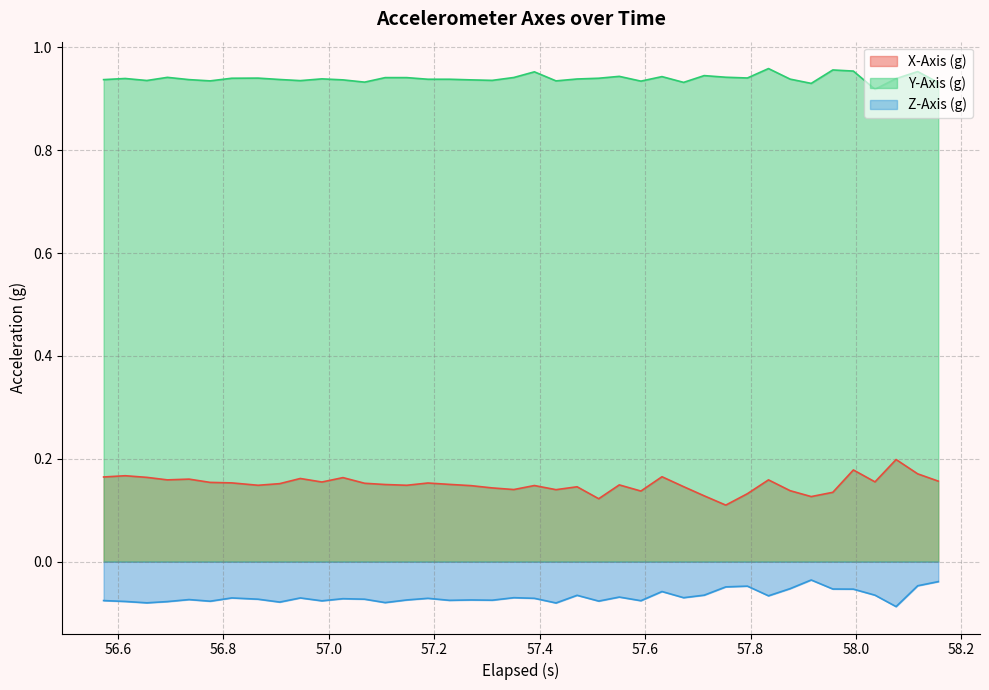

True or false: Y-Axis (g) and Z-Axis (g) cross at least once.

False